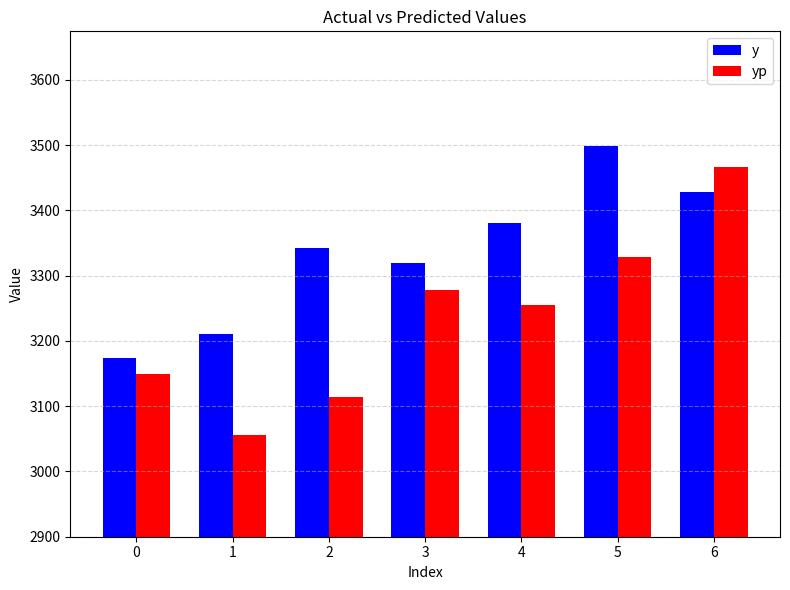

What is the maximum value shown in the chart?

3499.5